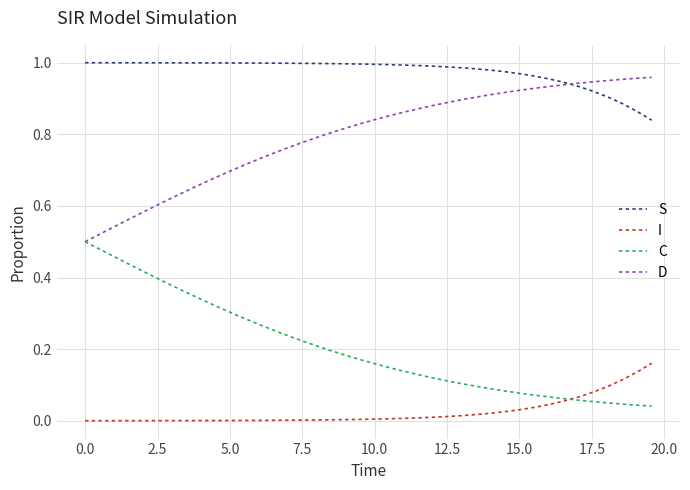

True or false: I and D intersect in this chart.

False